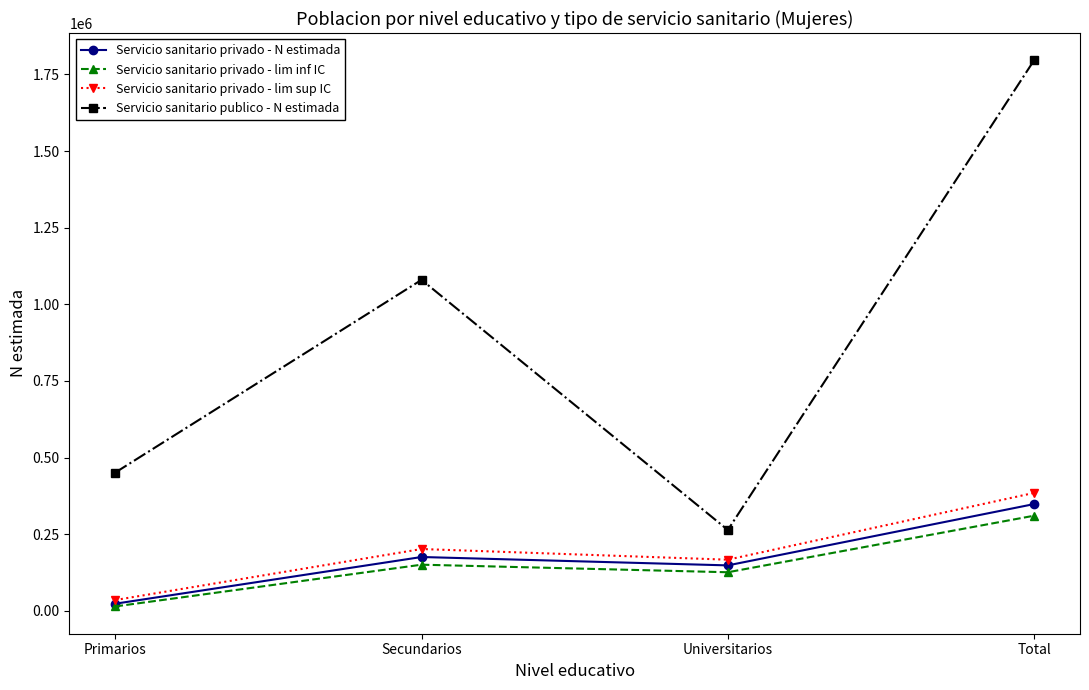

What is the difference between the highest and lowest values at Secundarios?

928841